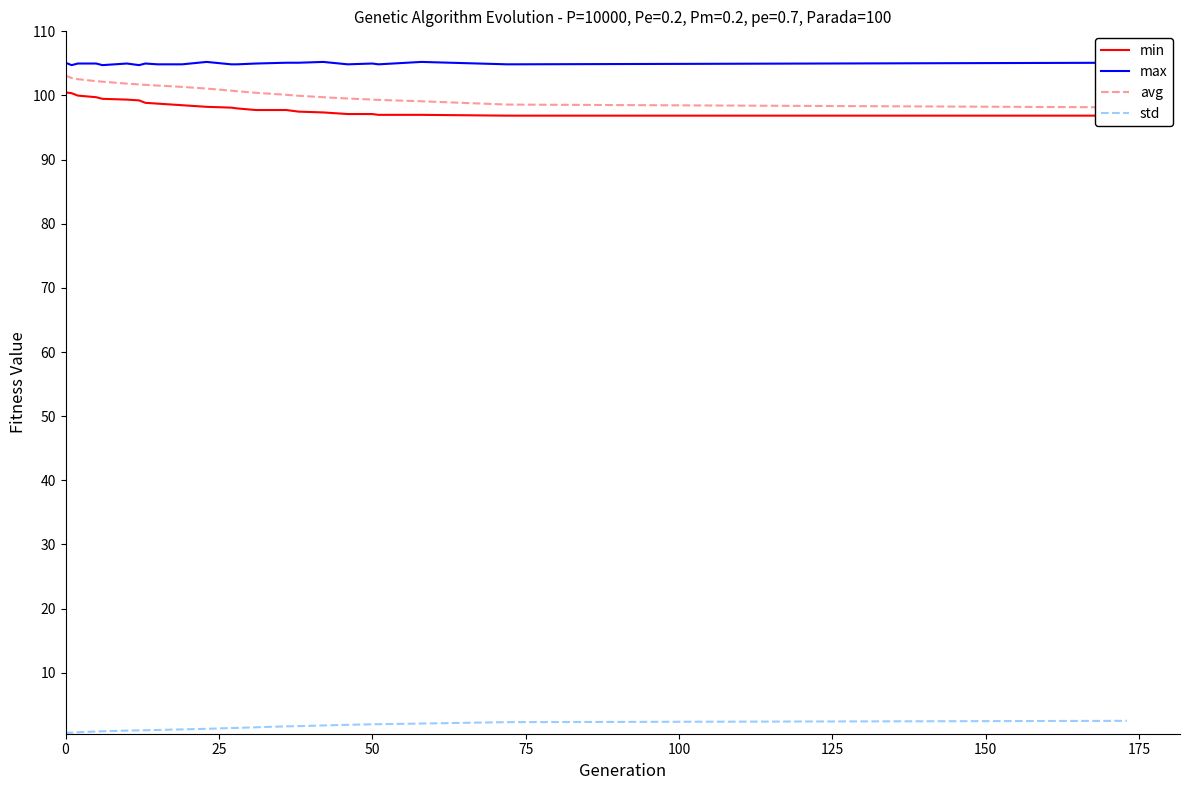

True or false: max and std intersect in this chart.

False